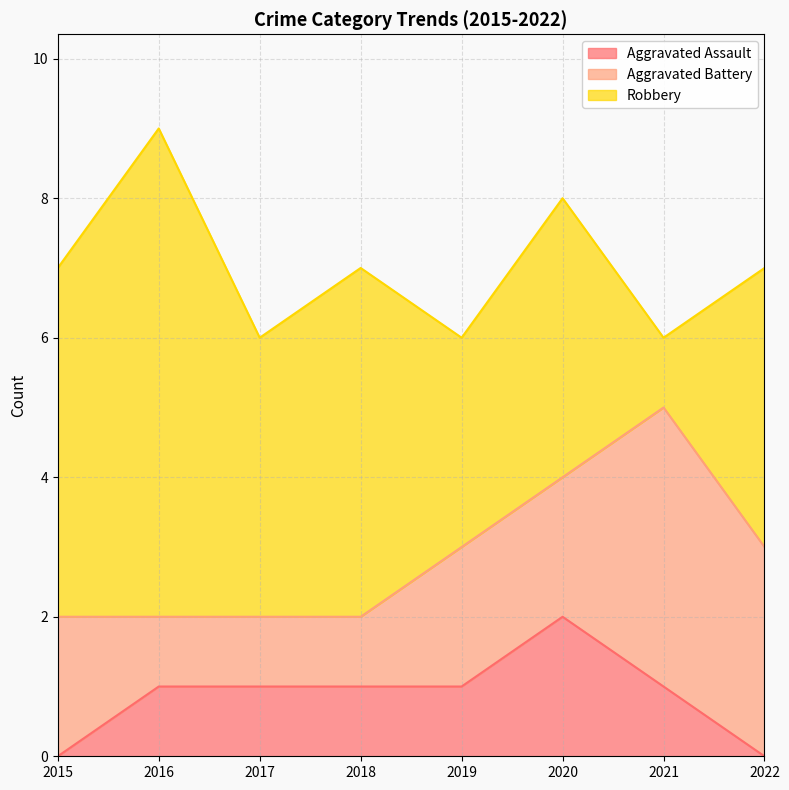

Where does the Aggravated Battery series first go above 2?

2021